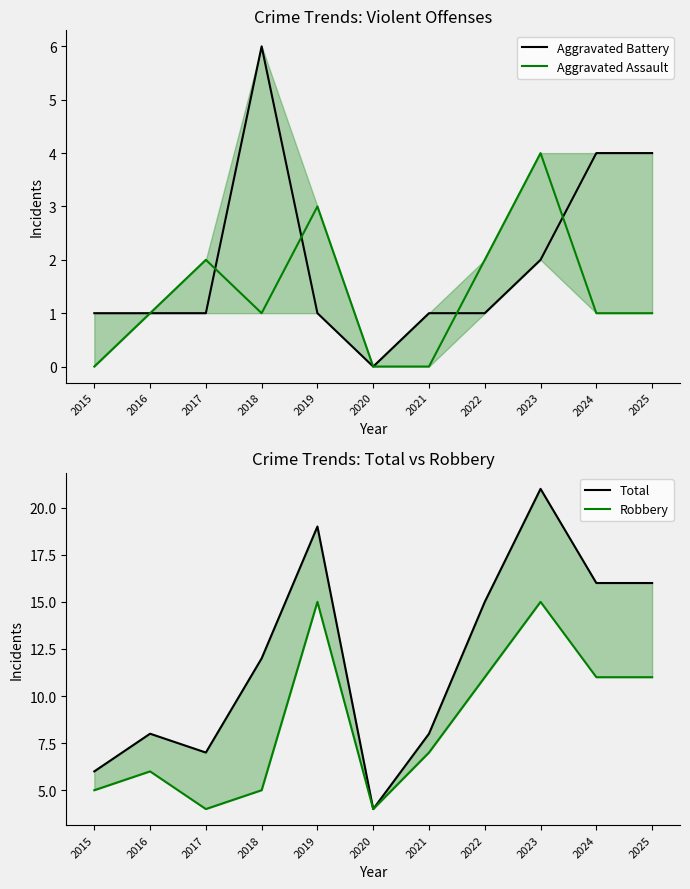

True or false: Aggravated Battery has a value of 1 at 2022.

True